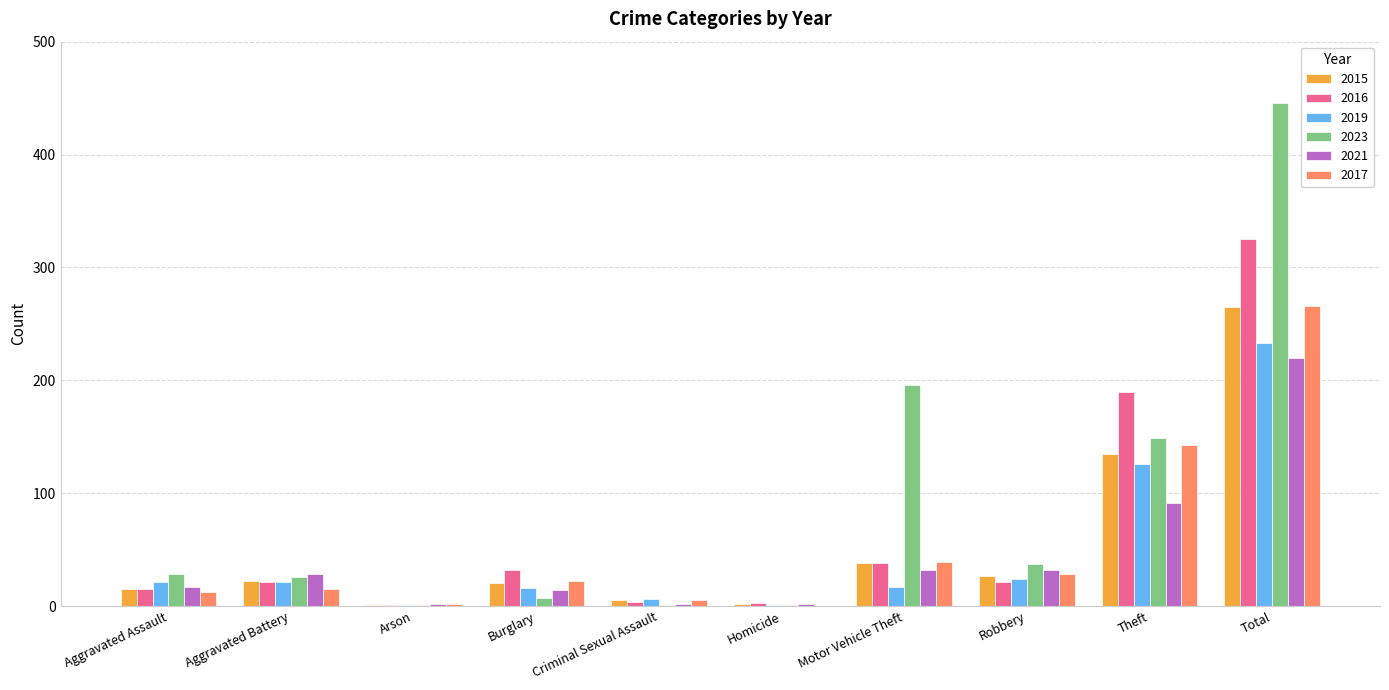

What is the average value of the 2015 series?

53